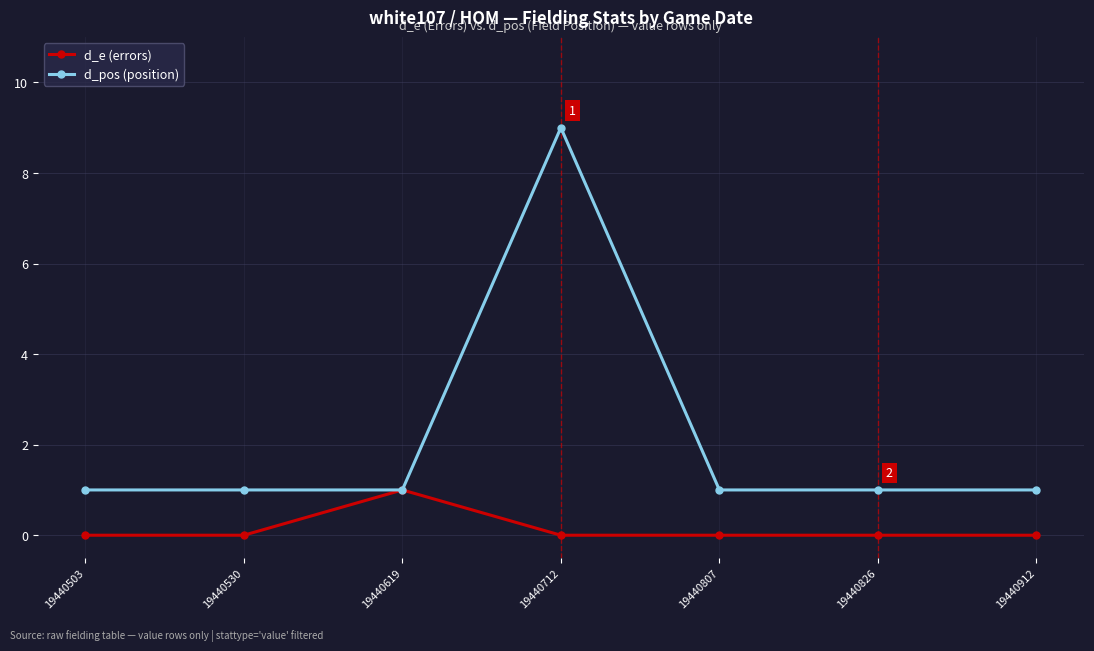

Rank the series by their average value, from highest to lowest.

d_pos (position), d_e (errors)